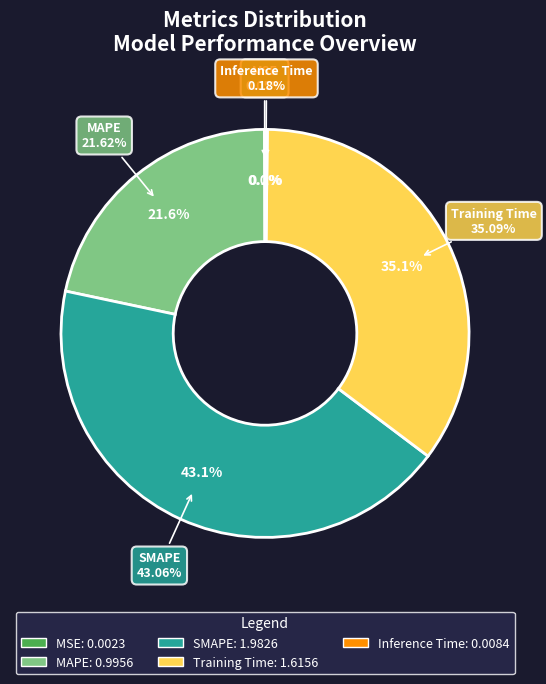

What percentage is the Training Time slice, to the nearest percent?

35%